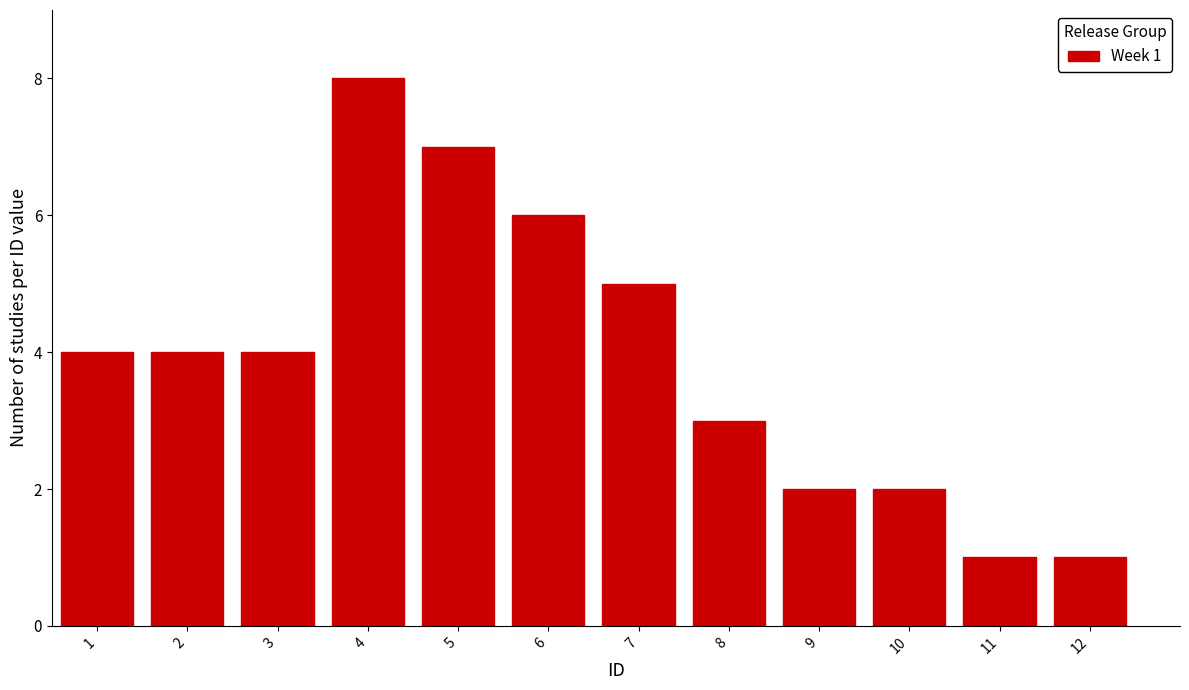

Reading left to right, what are all the values shown in this chart?

1=4	2=4	3=4	4=8	5=7	6=6	7=5	8=3	9=2	10=2	11=1	12=1